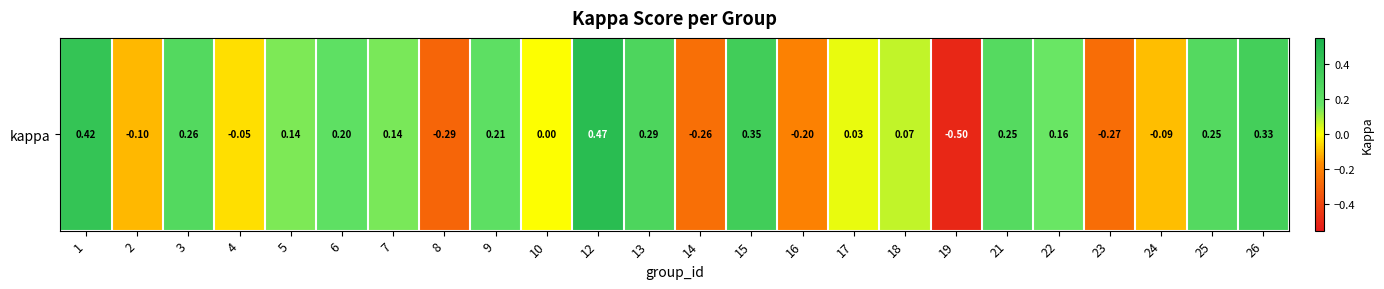

How many data points are above 0?

15